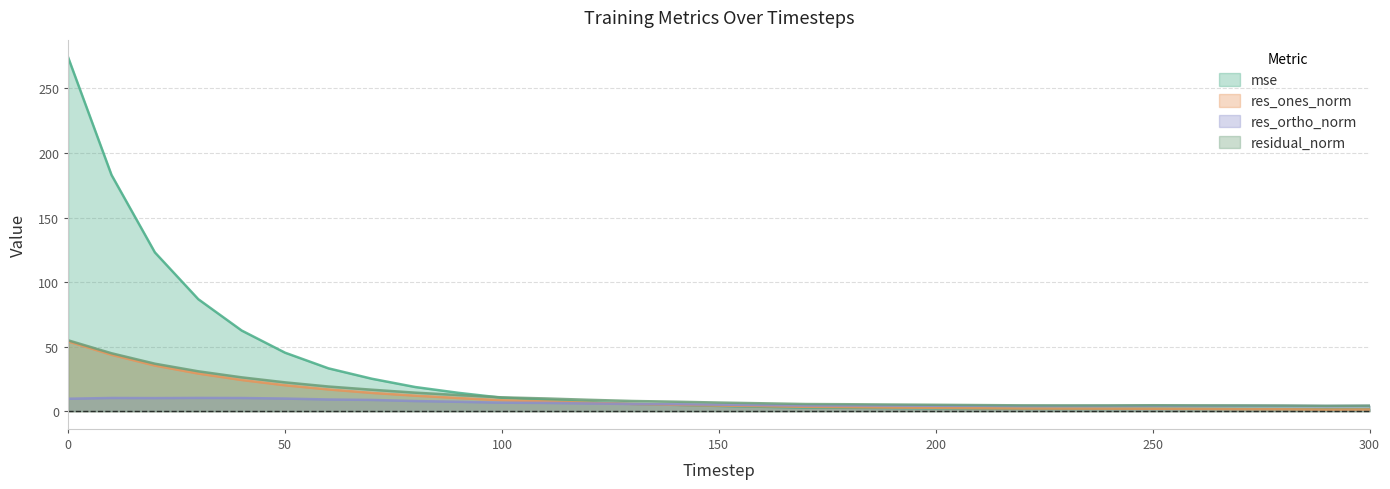

True or false: res_ones_norm has a value of 11.2 at 10.

False